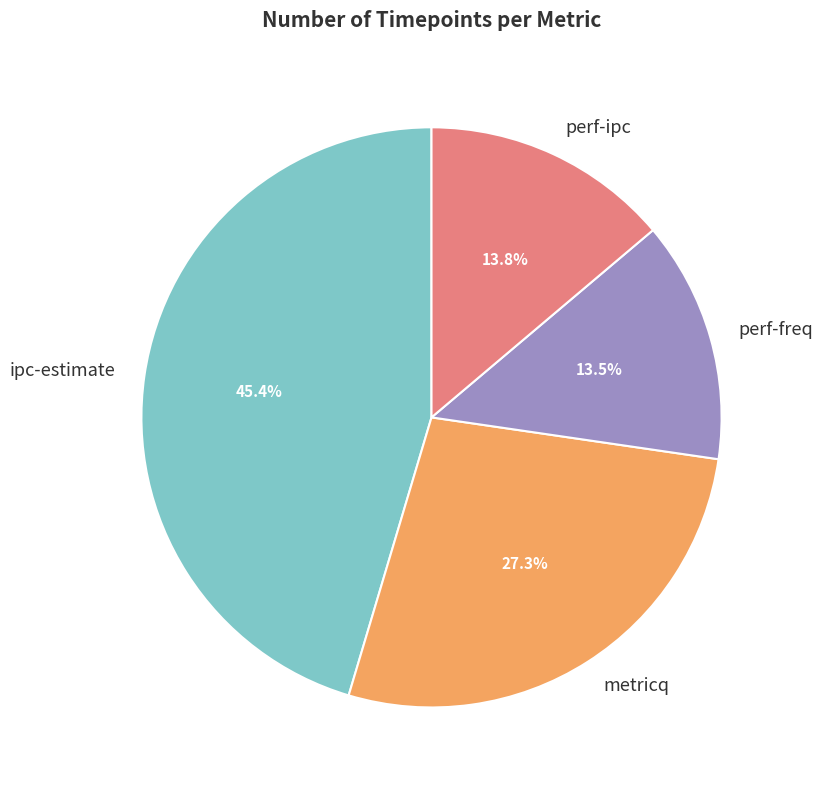

How many segments does this pie chart have?

4